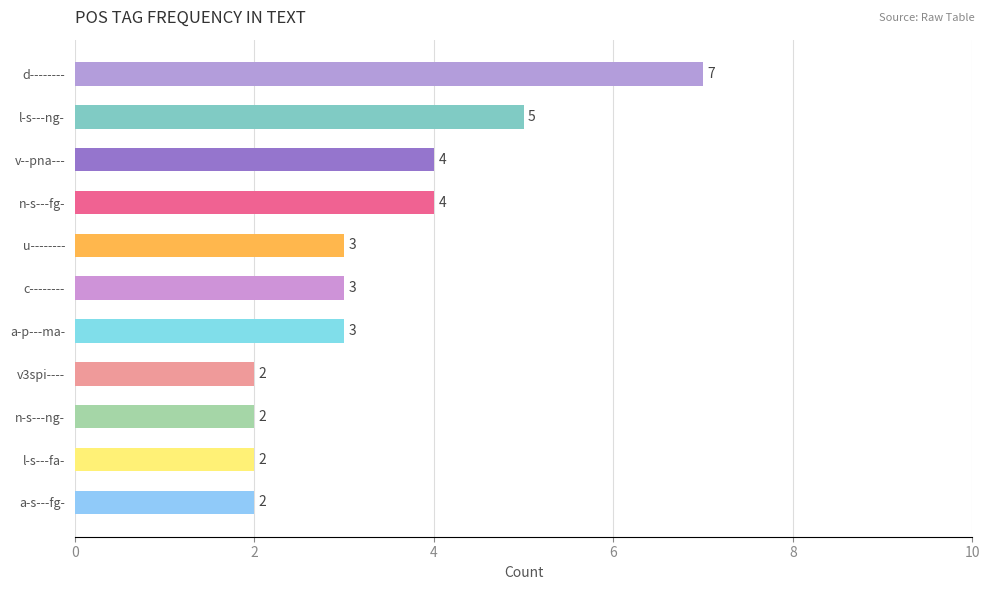

What is the sum of all values?

37